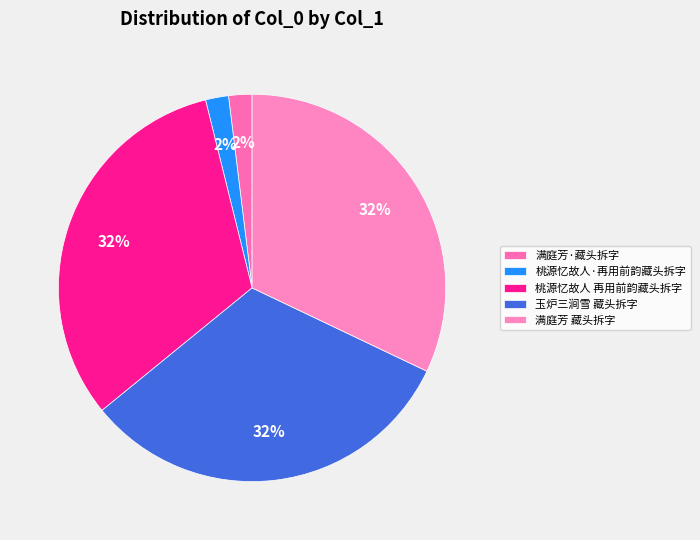

What is the change in value from 桃源忆故人·再用前韵藏头拆字 to 玉炉三涧雪 藏头拆字?

+1130246